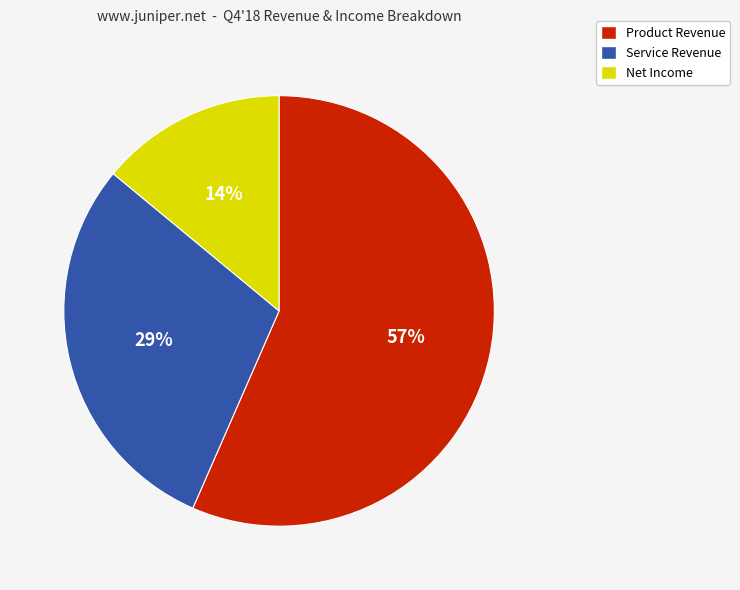

To the nearest percent, what is the difference between the largest and smallest slice percentages?

43%